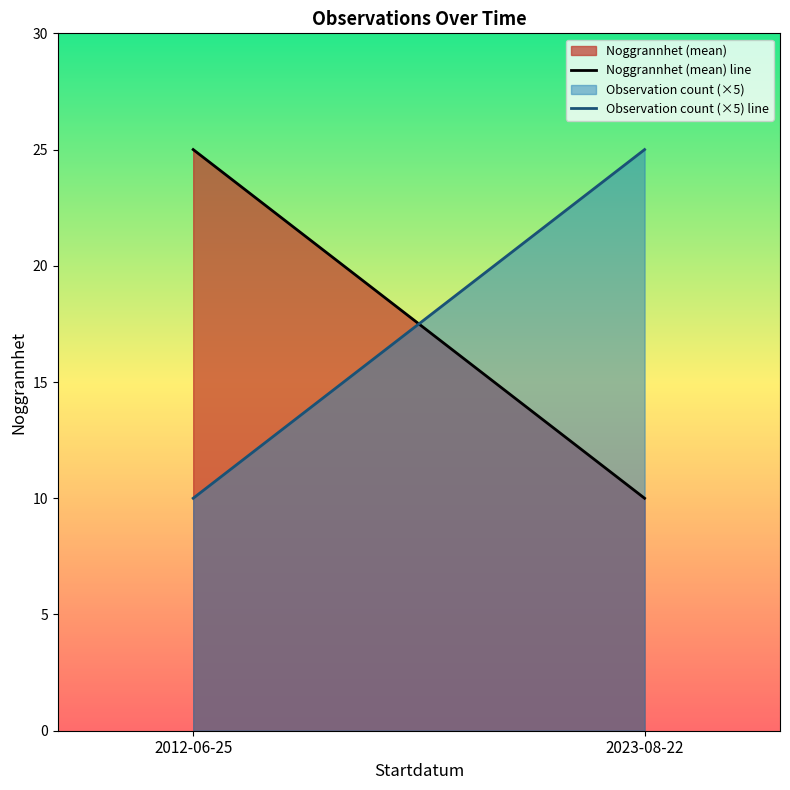

What is the label of the 1st point from the left?

2012-06-25